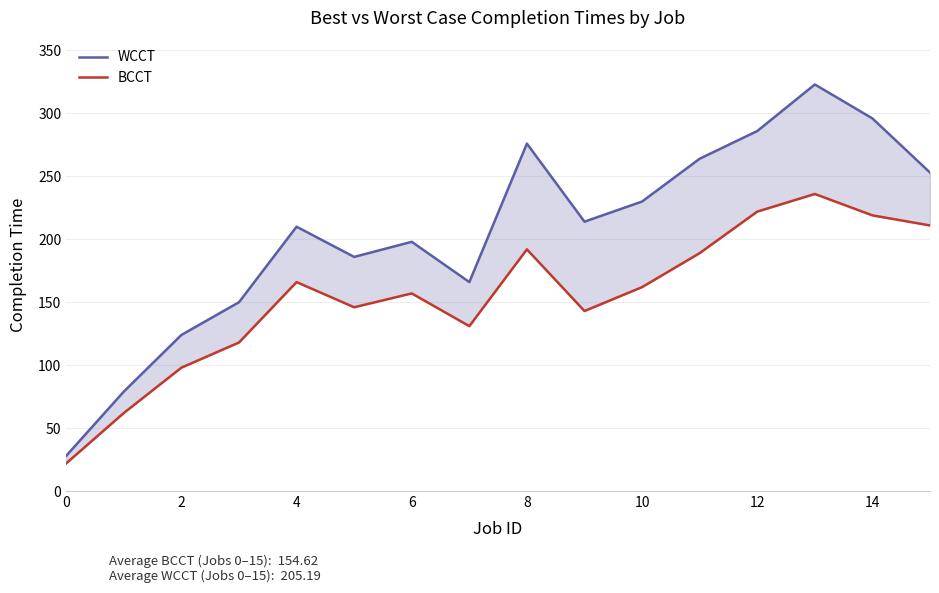

Which series has the largest total across all categories?

WCCT